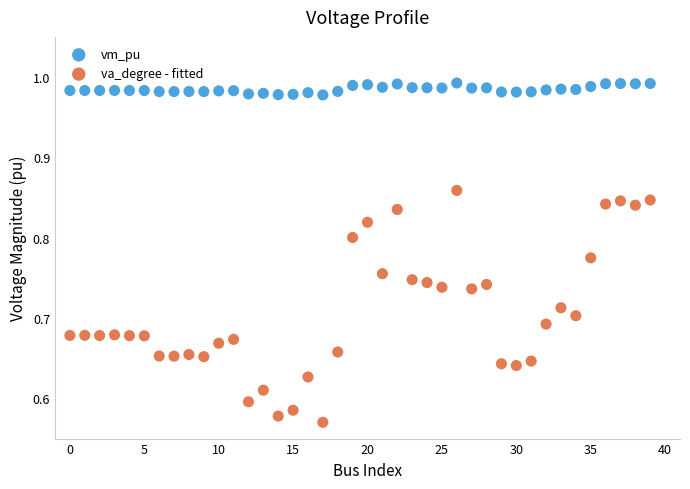

What are all the series names shown in the legend?

vm_pu, va_degree - fitted